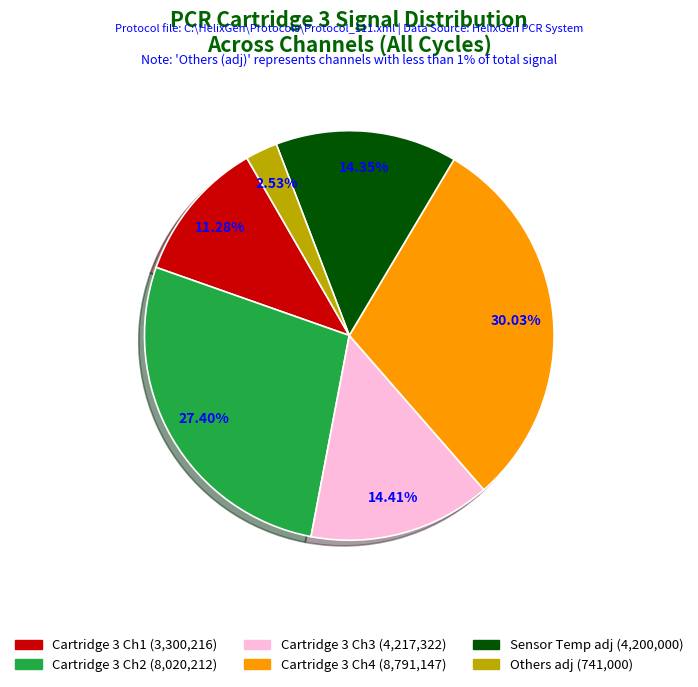

Is there a majority slice in this chart?

No